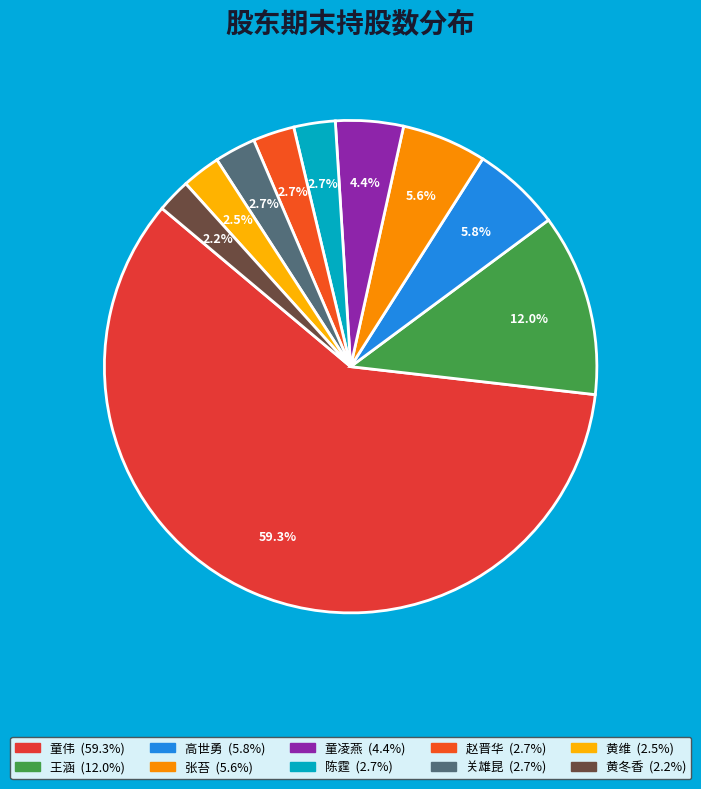

The 黄冬香 slice represents 14% of the pie. True or false?

False